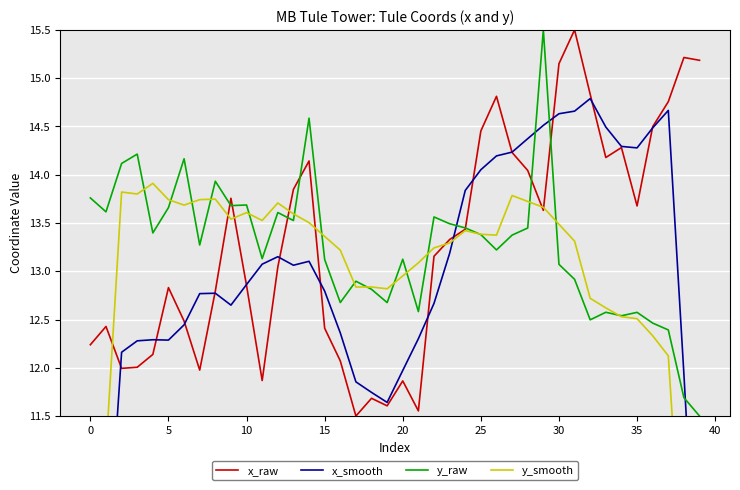

Reading right to left, extract all data points from this chart.

x_raw: 15.2	15.2	14.8	14.5	13.7	14.3	14.2	14.8	15.5	15.1	13.6	14.0	14.2	14.8	14.5	13.4	13.3	13.2	11.6	11.9	11.6	11.7	11.5	12.1	12.4	14.1	13.8	13.0	11.9	12.9	13.8	12.8	12.0	12.5	12.8	12.1	12.0	12.0	12.4	12.2
x_smooth: 9.0	11.9	14.7	14.5	14.3	14.3	14.5	14.8	14.7	14.6	14.5	14.4	14.2	14.2	14.1	13.8	13.2	12.7	12.3	12.0	11.6	11.7	11.9	12.4	12.8	13.1	13.1	13.2	13.1	12.9	12.6	12.8	12.8	12.4	12.3	12.3	12.3	12.2	9.7	7.3
y_raw: 11.5	11.7	12.4	12.5	12.6	12.5	12.6	12.5	12.9	13.1	15.5	13.4	13.4	13.2	13.4	13.4	13.5	13.6	12.6	13.1	12.7	12.8	12.9	12.7	13.1	14.6	13.5	13.6	13.1	13.7	13.7	13.9	13.3	14.2	13.7	13.4	14.2	14.1	13.6	13.8
y_smooth: 7.1	9.6	12.1	12.3	12.5	12.5	12.6	12.7	13.3	13.5	13.7	13.7	13.8	13.4	13.4	13.4	13.3	13.2	13.1	13.0	12.8	12.8	12.8	13.2	13.4	13.5	13.6	13.7	13.5	13.6	13.5	13.7	13.7	13.7	13.7	13.9	13.8	13.8	11.1	8.3